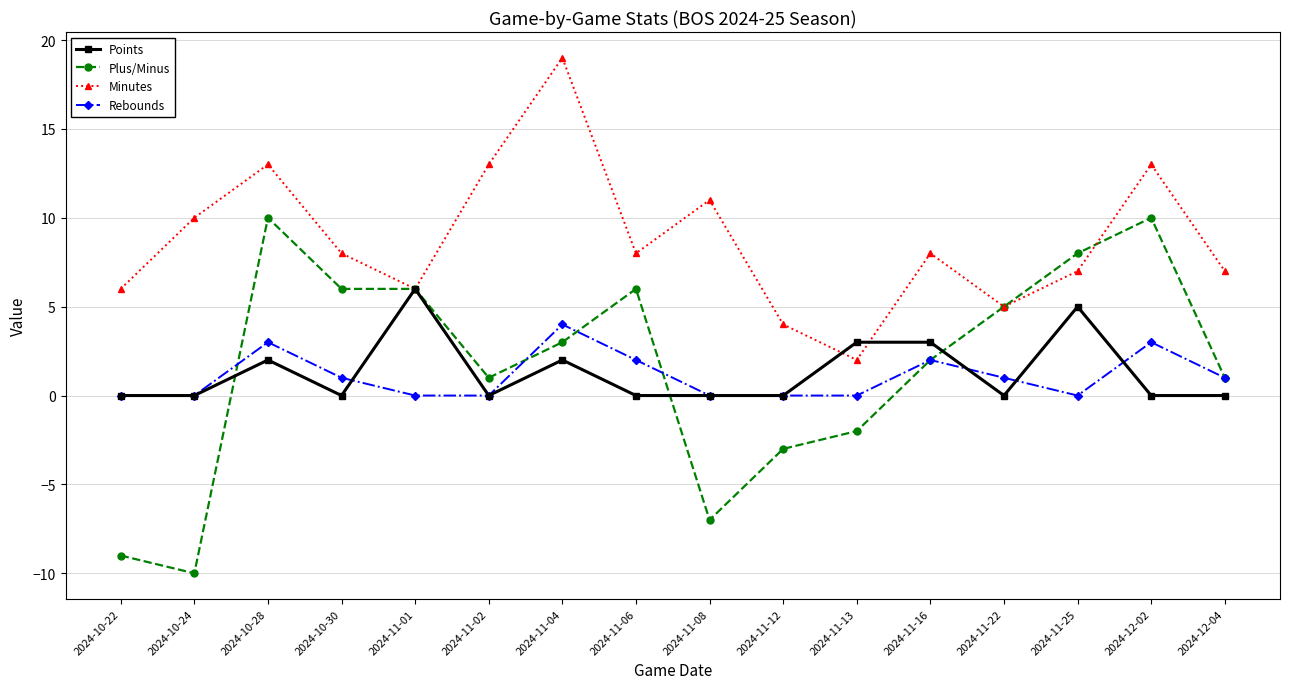

Where is the first local maximum for Minutes?

2024-10-28